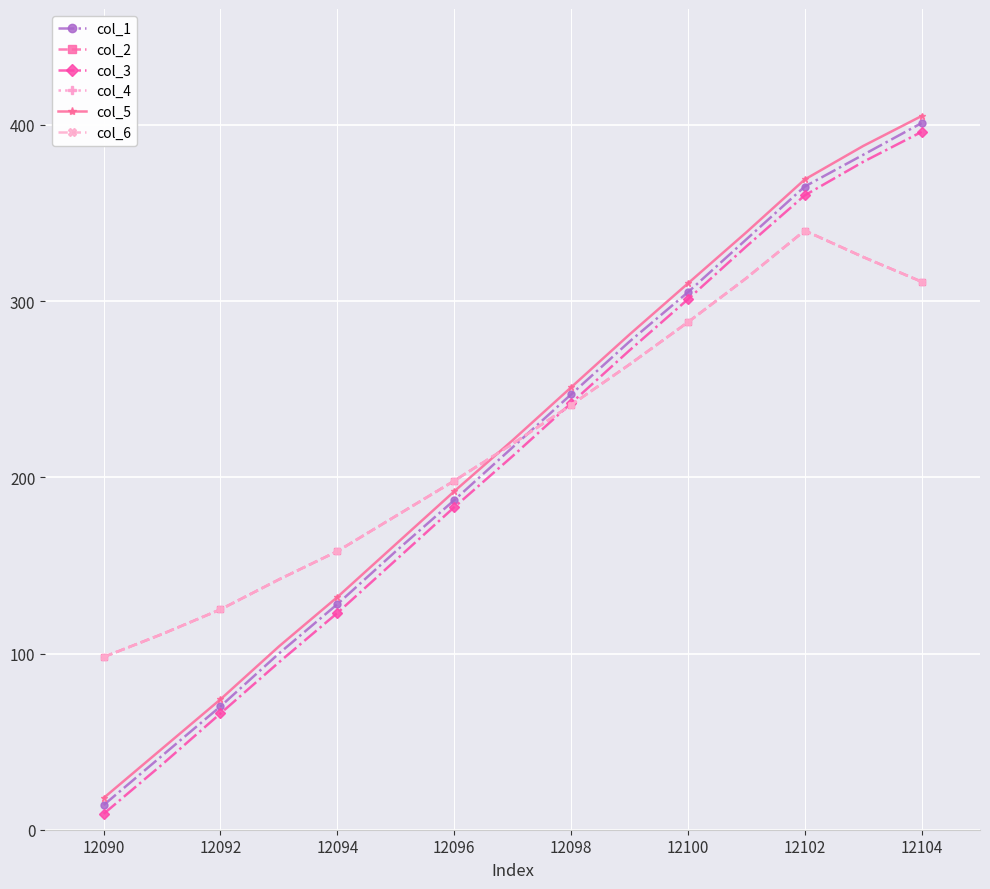

What is the value of the col_3 point at the 12th from the left?

331